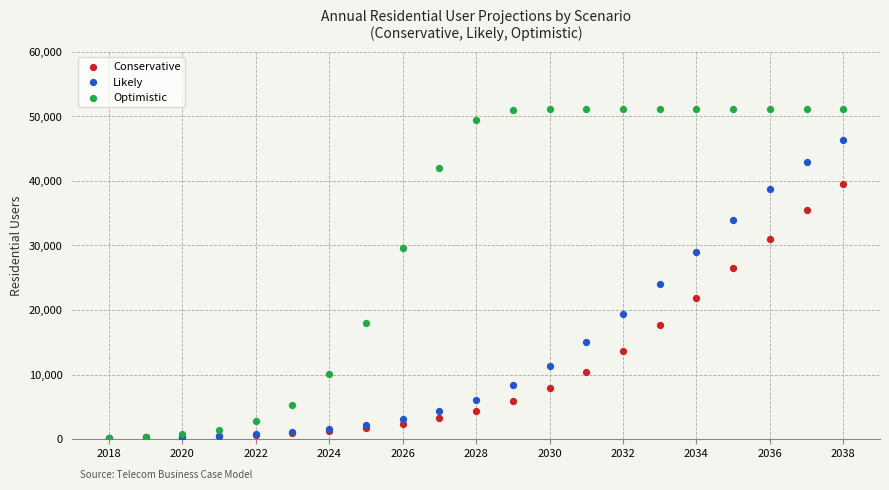

Across all series, what Y value is closest to 25680?

26460